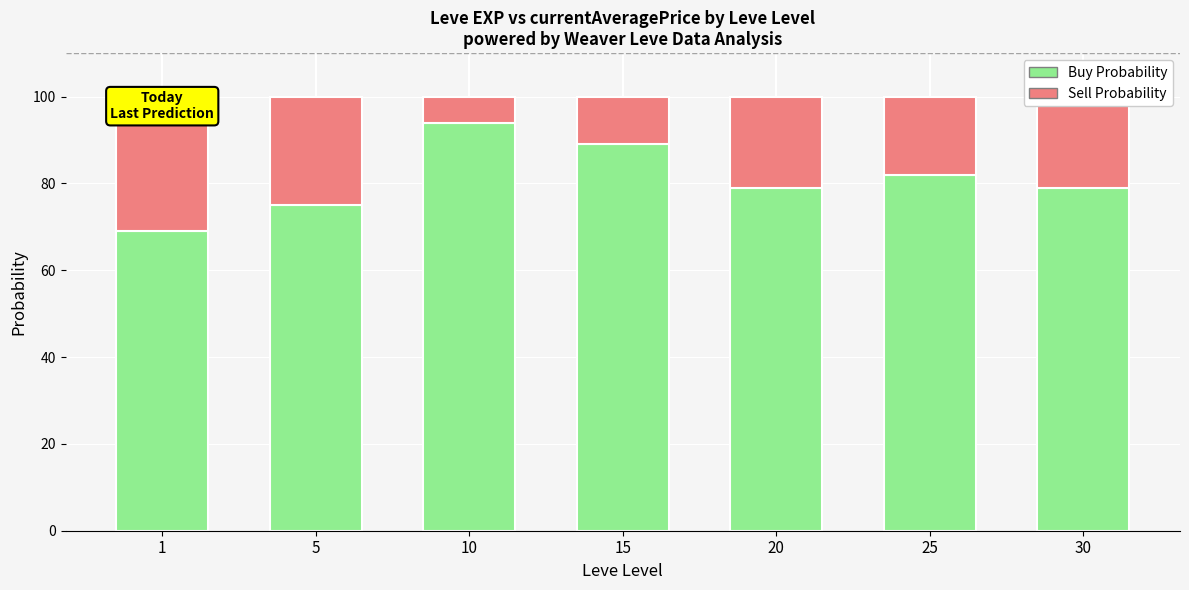

What is the average value of the Buy Probability series?

81